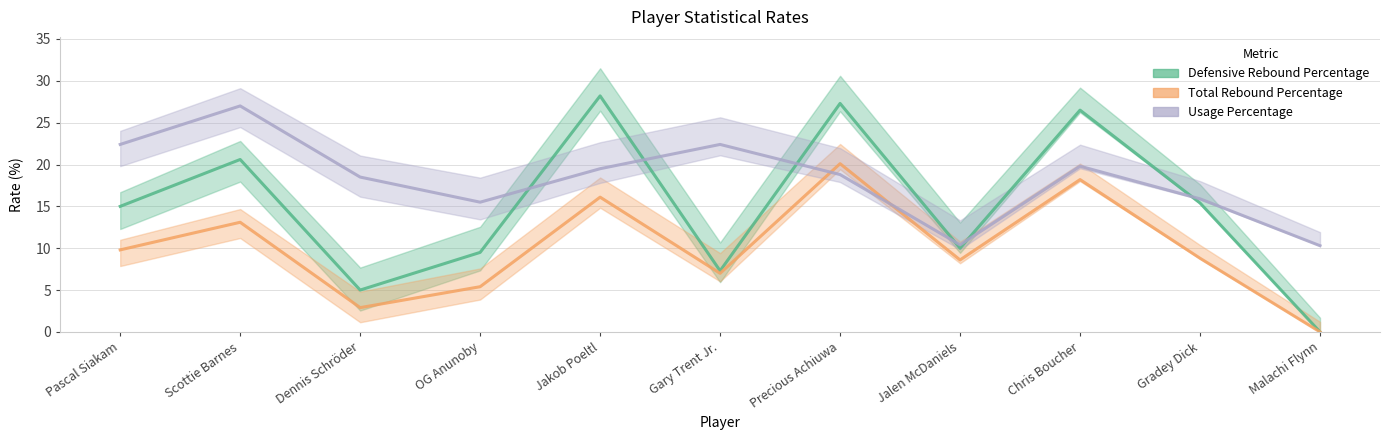

True or false: Usage Percentage has a value of 14.8 at Malachi Flynn.

False